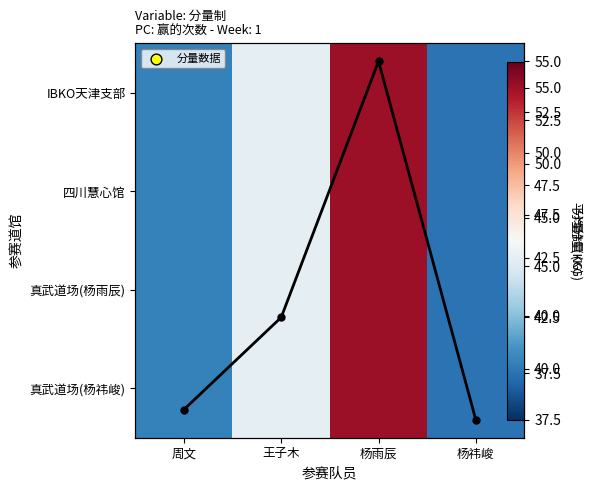

At which label is 真武道场(杨祎峻) closest to 46?

王子木